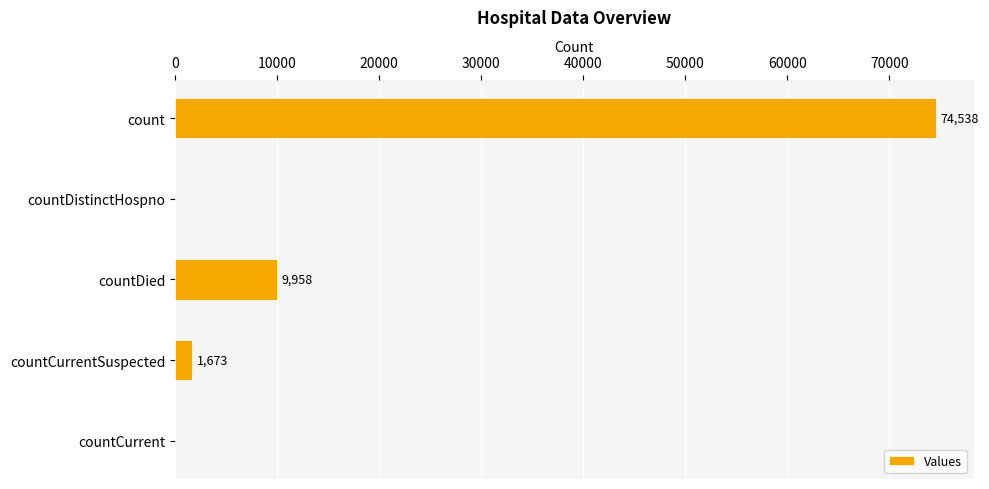

Reading top to bottom, extract all data points from this chart.

count=74538	countDistinctHospno=0	countDied=9958	countCurrentSuspected=1673	countCurrent=0